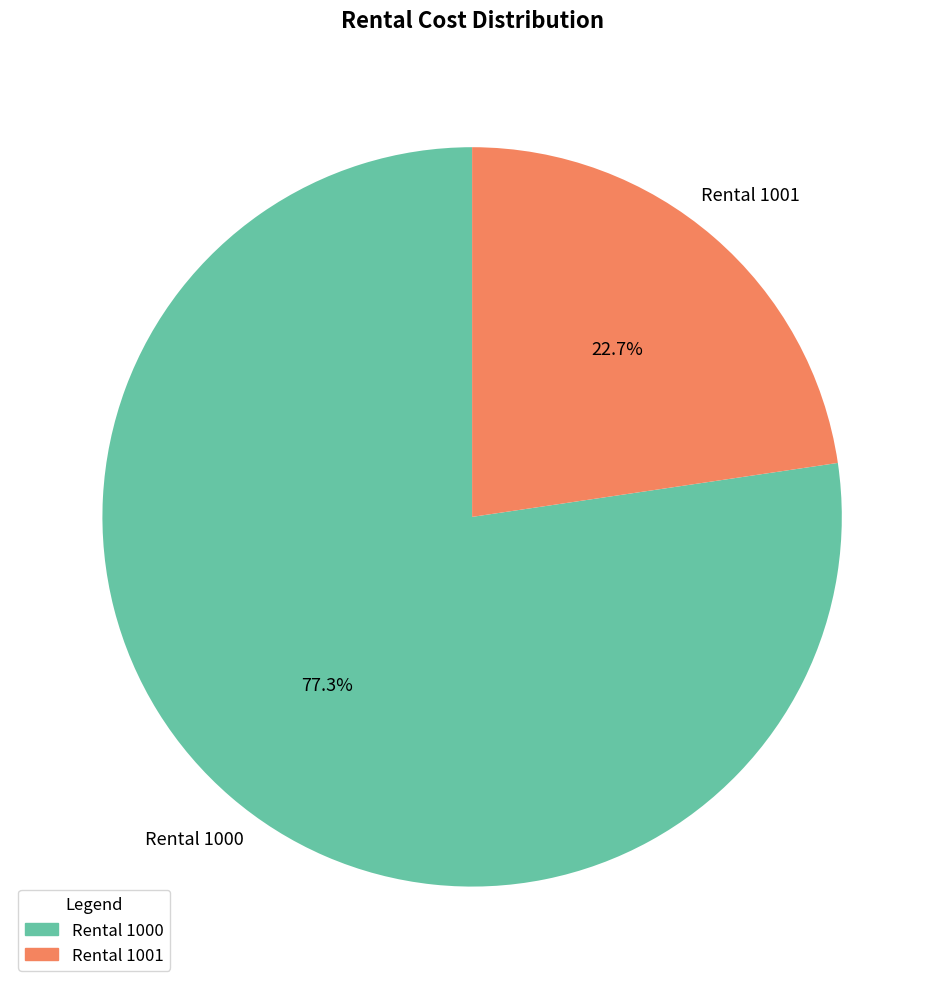

Rank the categories by value from highest to lowest.

Rental 1000, Rental 1001